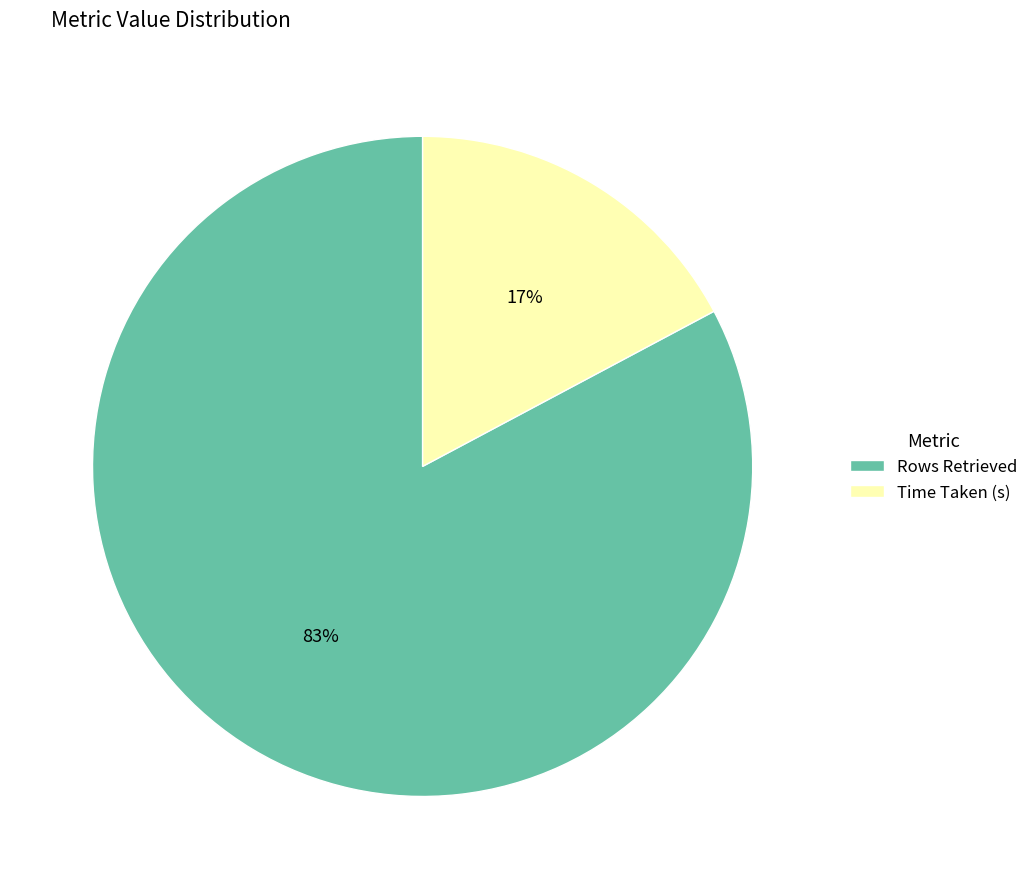

Count the number of slices in the pie.

2